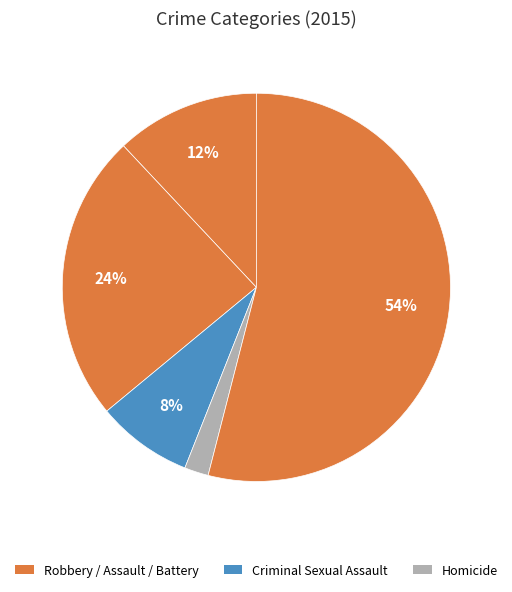

Does any single category account for the majority?

Yes